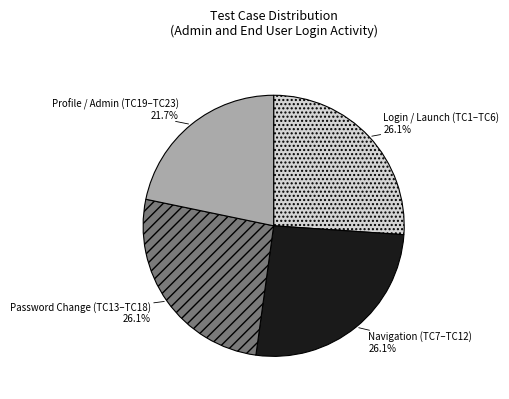

Combined, what portion of the pie is Password Change (TC13–TC18) and Navigation (TC7–TC12)?

52.2%